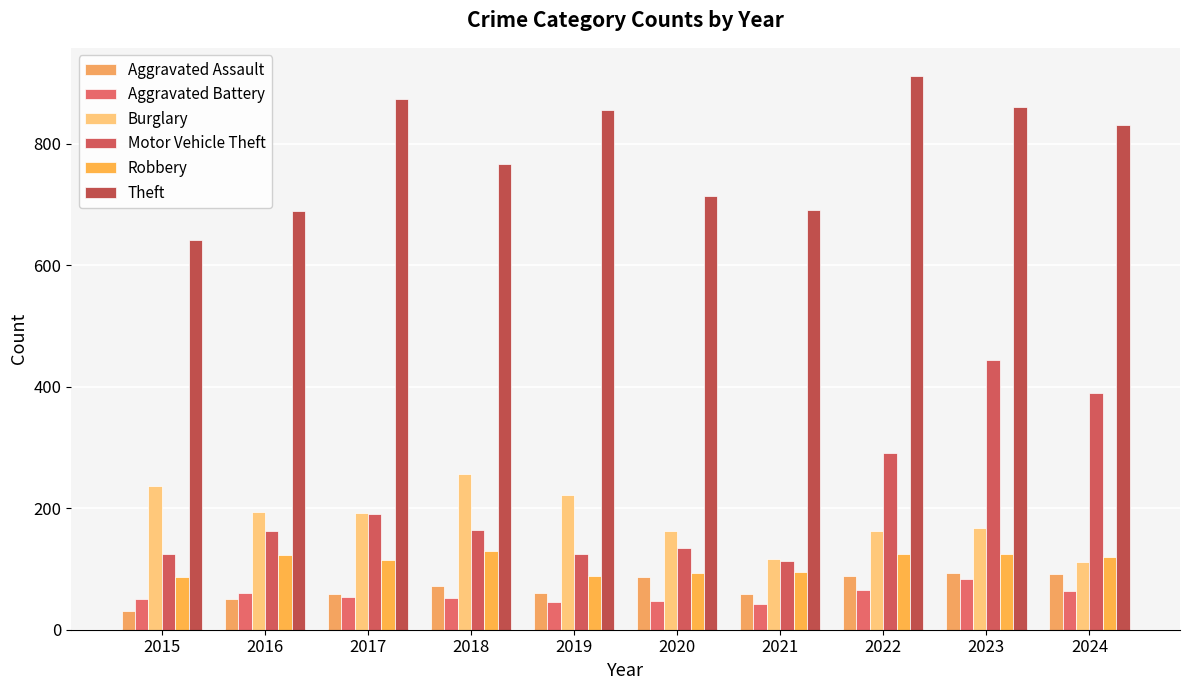

Where is Theft nearest to the value 776?

2018